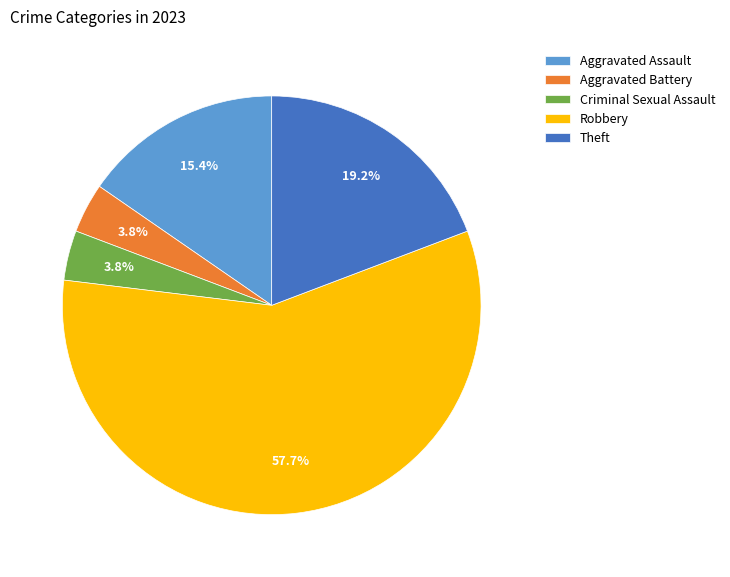

What is the majority slice?

Robbery